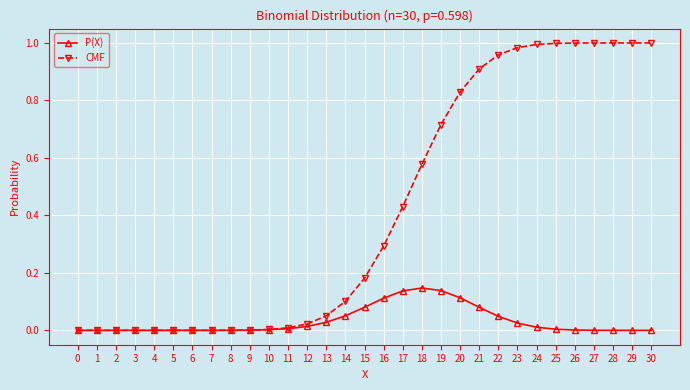

The value of CMF at 1 is 0.0. True or false?

True